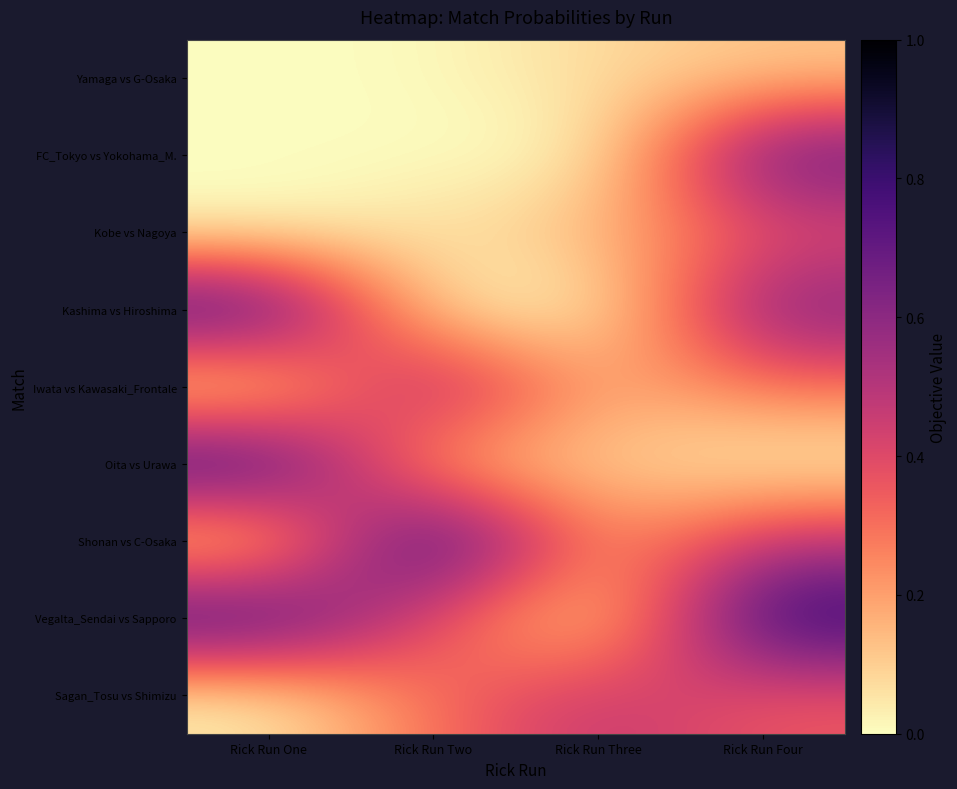

Which series changed the most between Rick Run Three and Rick Run Four?

Vegalta_Sendai vs Sapporo